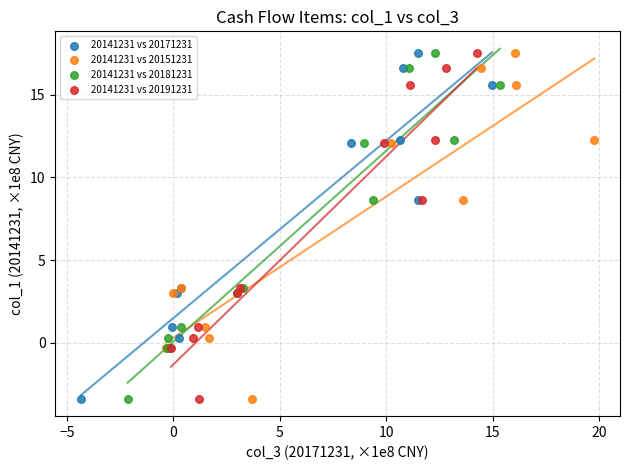

What are all the series names shown in the legend?

20141231 vs 20171231, 20141231 vs 20151231, 20141231 vs 20181231, 20141231 vs 20191231